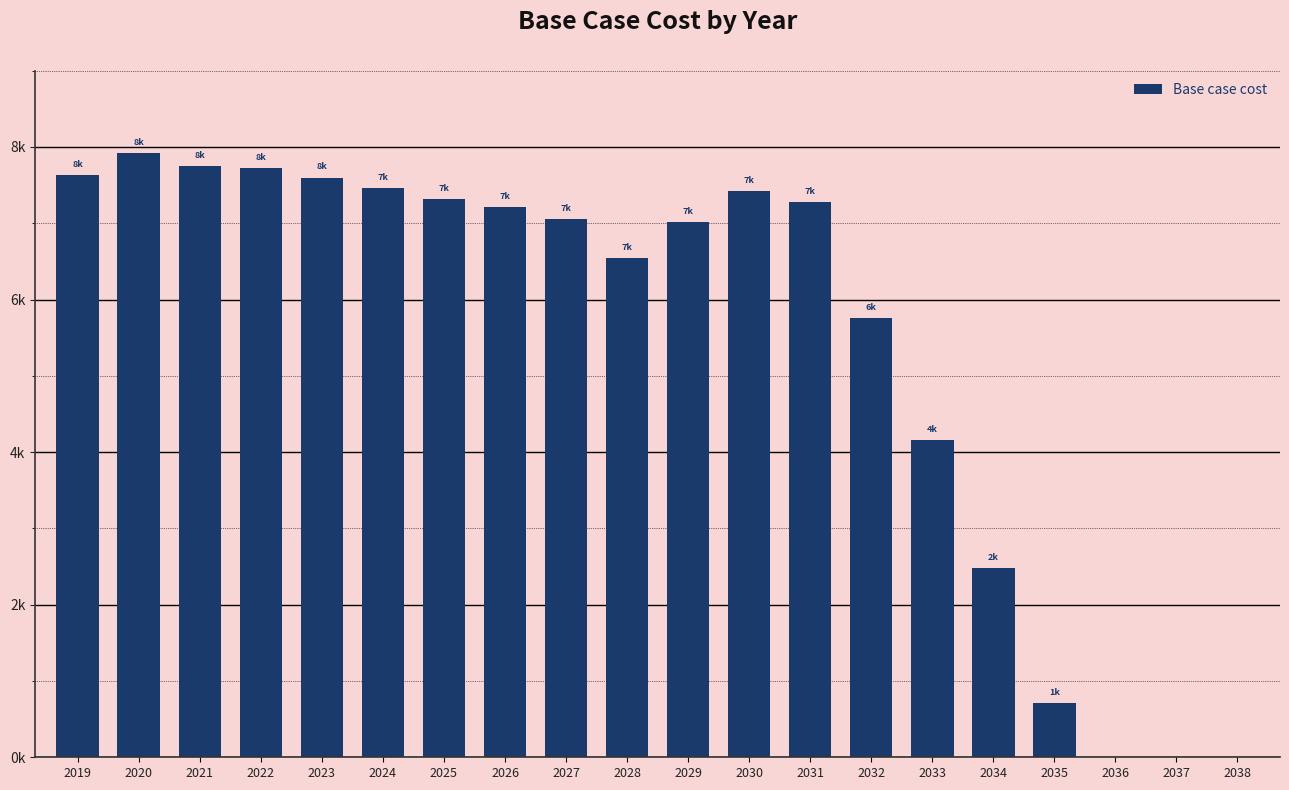

How many distinct data groups are displayed?

1